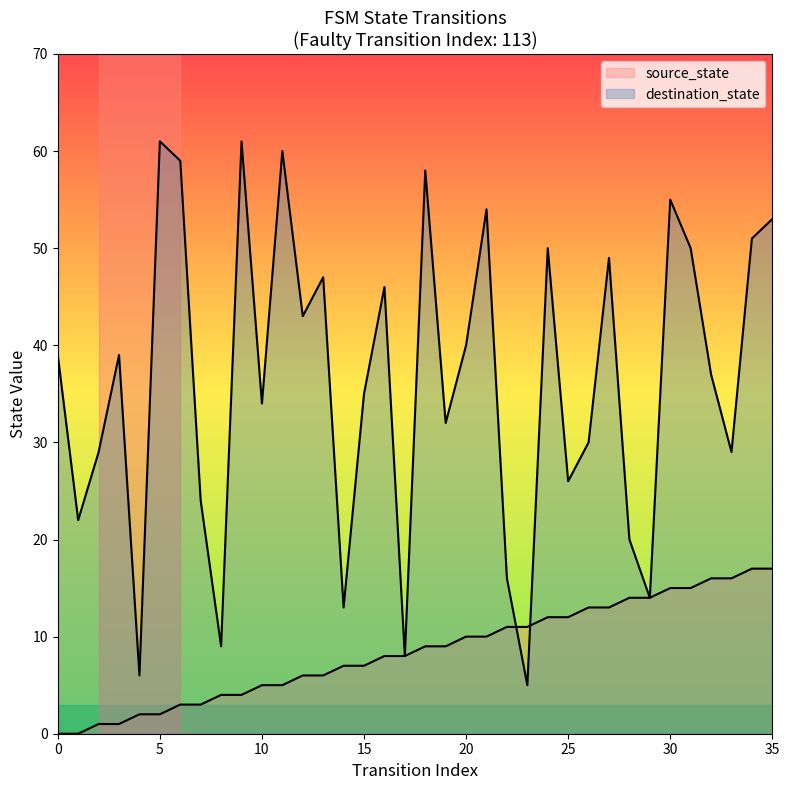

How many values in source_state are above zero?

34